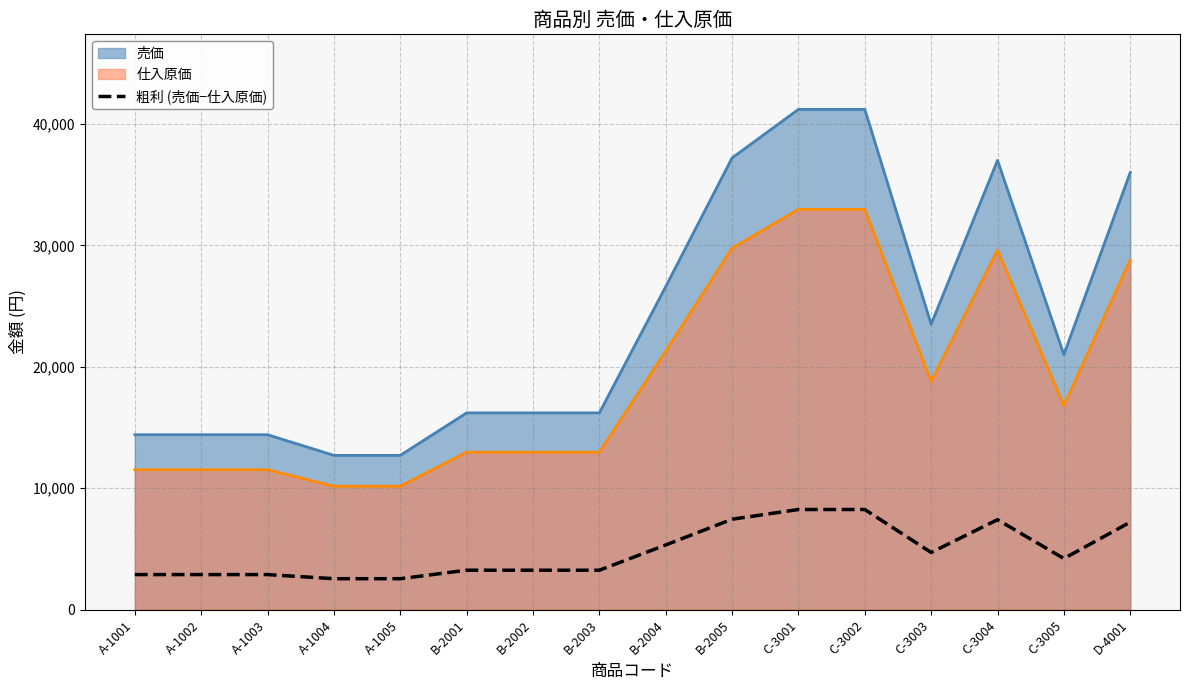

Rank the categories by value from lowest to highest.

A-1004, A-1005, A-1001, A-1002, A-1003, B-2001, B-2002, B-2003, C-3005, C-3003, B-2004, D-4001, C-3004, B-2005, C-3001, C-3002